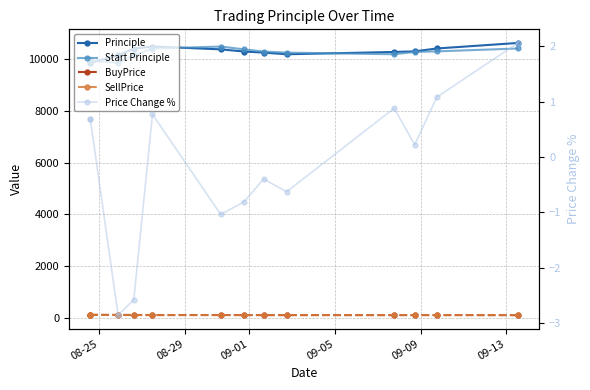

At which category does BuyPrice reach its first local peak?

09-13